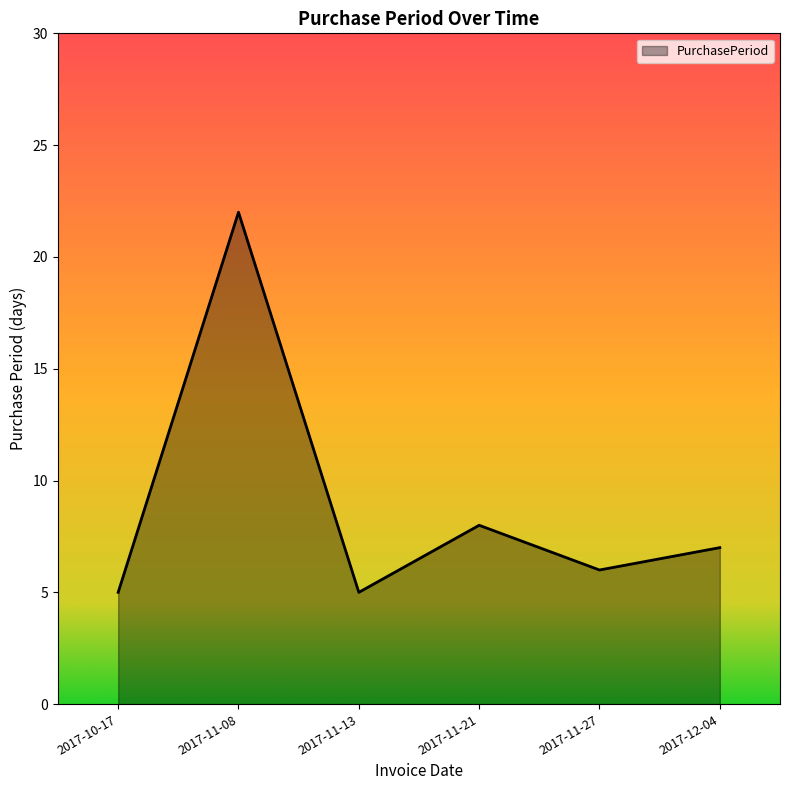

What is the ratio of the value at 2017-11-13 to the value at 2017-11-08?

0.2